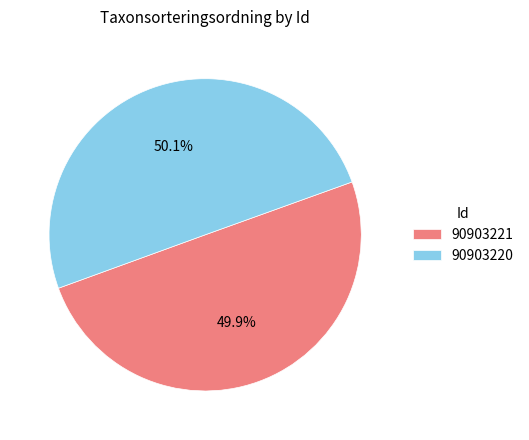

To the nearest percent, what is the average slice percentage?

50%